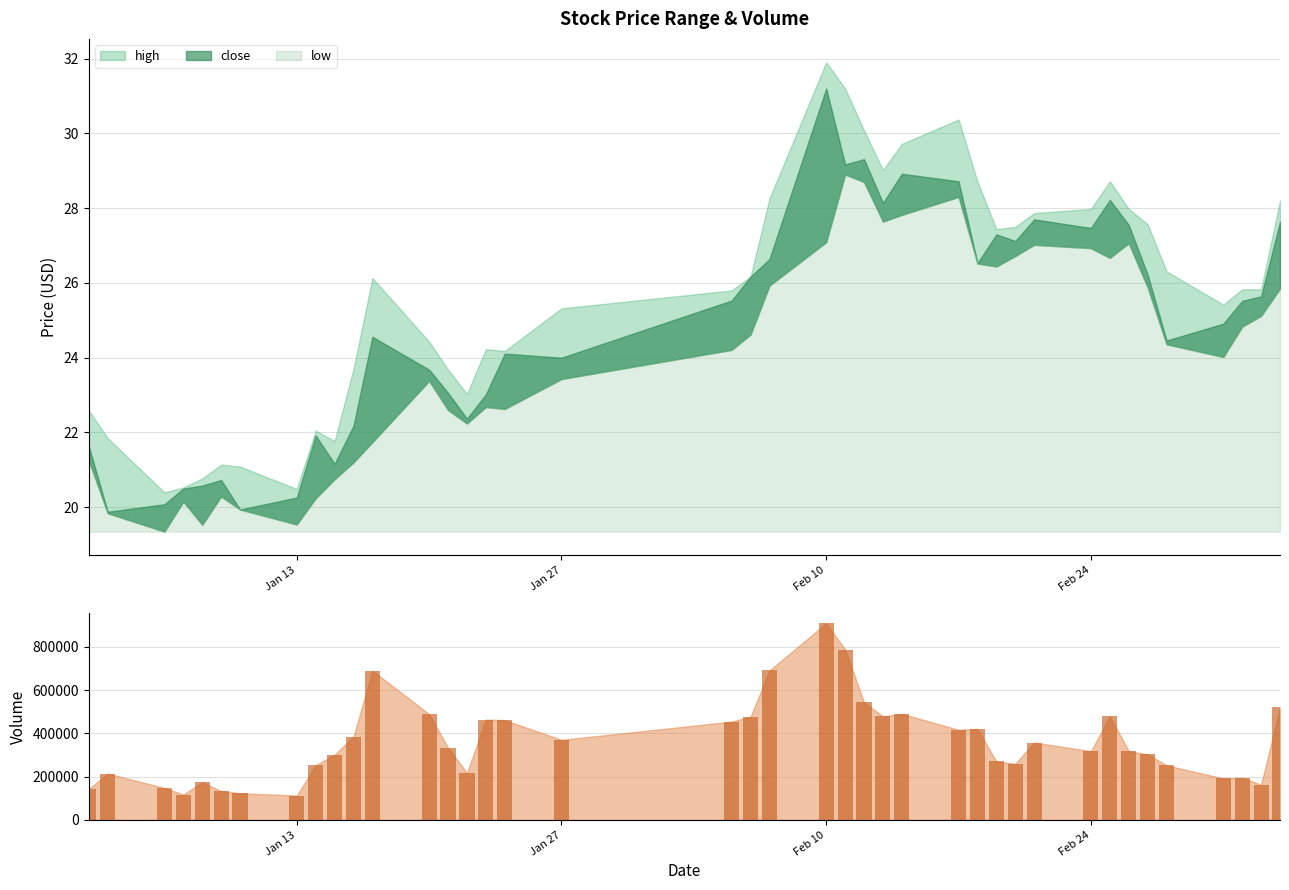

Reading right to left, transcribe all the data shown in this chart.

520345.9	162502.8	194292.3	191575.0	251918.2	303201.2	317632.7	479244.7	317751.7	357334.2	259415.0	269885.4	420761.7	416445.5	490024.3	478277.8	543356.8	787255.4	908628.4	690576.4	477254.4	454170.7	370044.5	461139.1	463383.4	217399.3	333531.0	488791.1	689256.7	384967.9	301173.5	252253.0	112686.4	123029.8	133576.9	173406.5	117139.9	147635.8	214179.7	142644.5